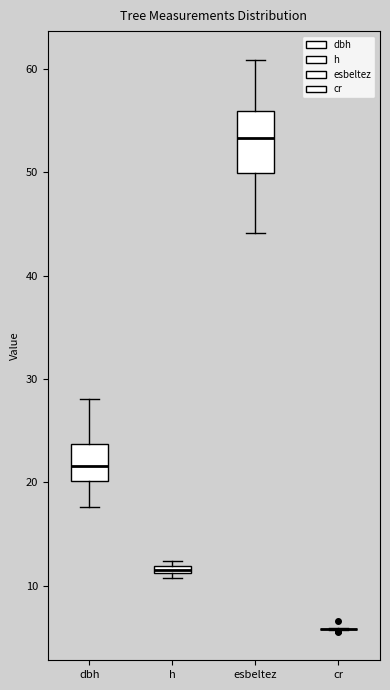

Where is the lower edge of the box for h on the y-axis? The values are not printed on the chart, so give them approximately, as read against the axis.

11